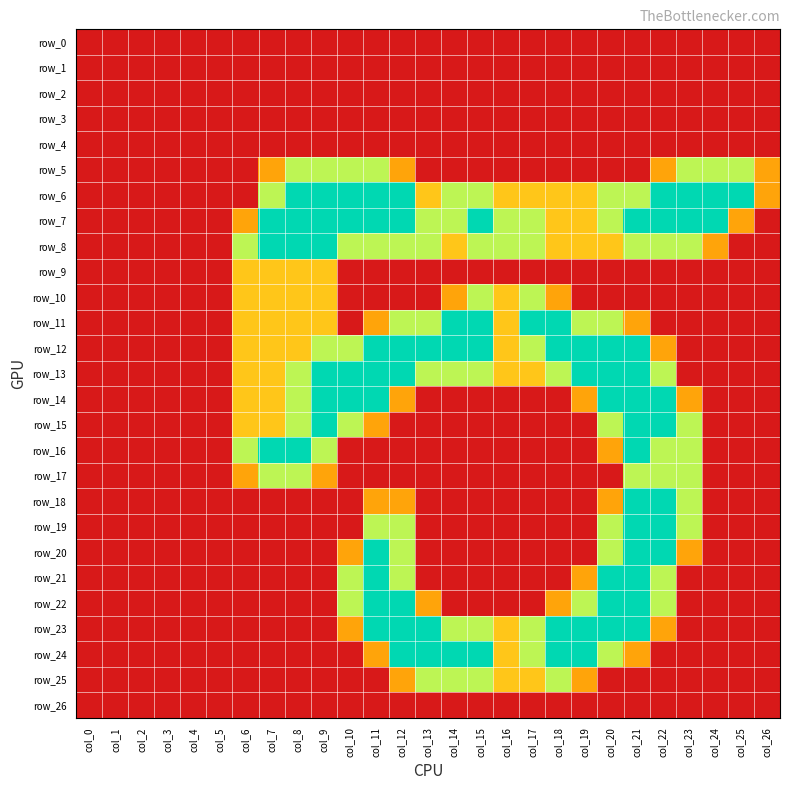

The value of row_14 at col_3 is 0.0. True or false?

True